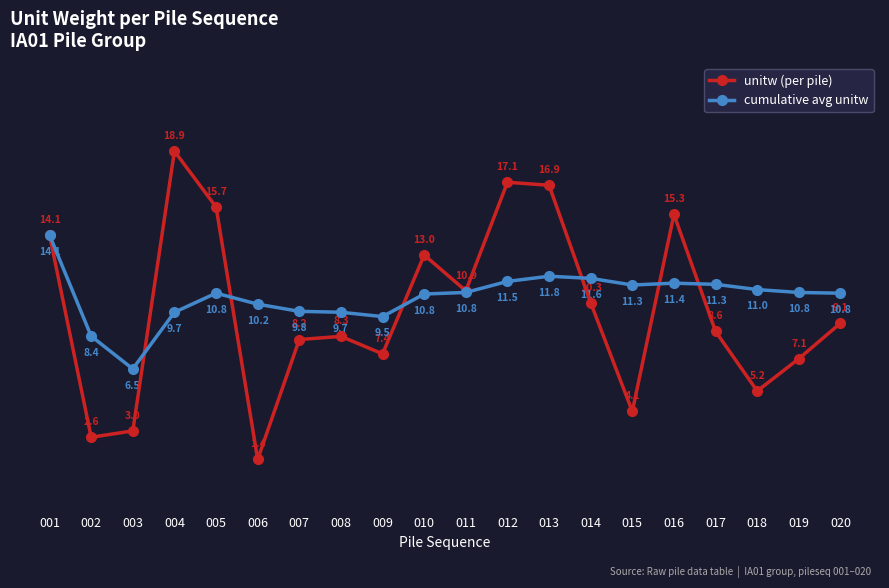

Reading left to right, extract all data points from this chart.

unitw (per pile): 14.1	2.6	3.0	18.9	15.7	1.4	8.2	8.3	7.4	13.0	10.9	17.1	16.9	10.3	4.1	15.3	8.6	5.2	7.1	9.1
cumulative avg unitw: 14.1	8.4	6.5	9.7	10.8	10.2	9.8	9.7	9.5	10.8	10.8	11.5	11.8	11.6	11.3	11.4	11.3	11.0	10.8	10.8